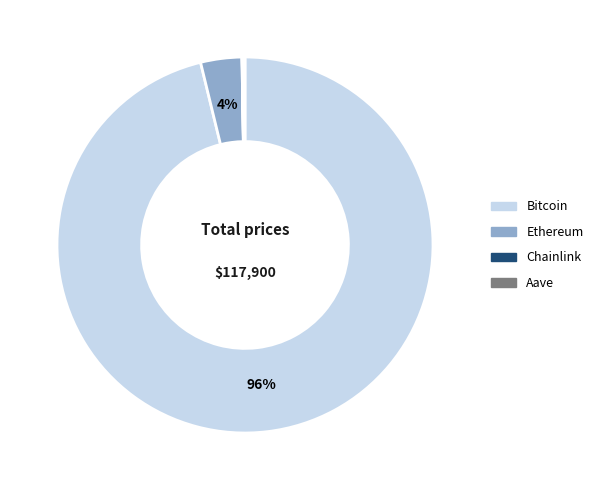

To the nearest percent, what percentage of the pie is Bitcoin?

96%